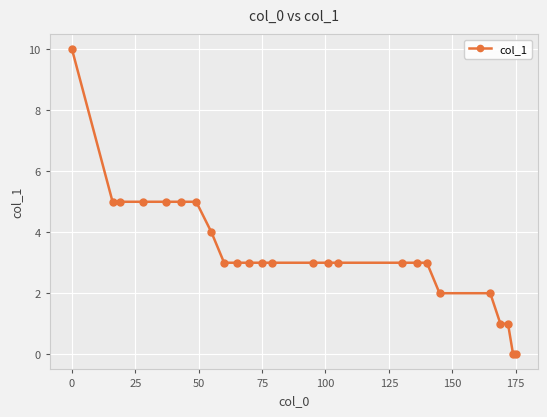

Reading left to right, list all the values displayed in this chart.

10	5	5	5	5	5	5	4	3	3	3	3	3	3	3	3	3	3	3	2	2	1	1	0	0